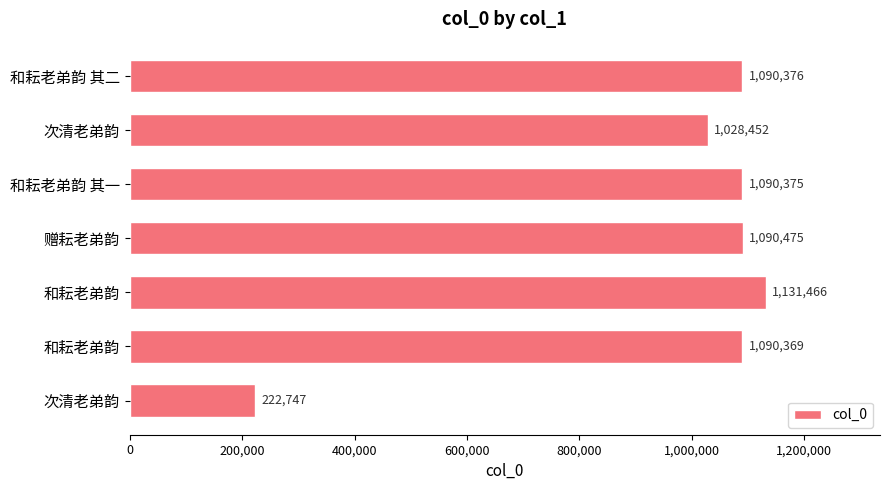

Are the bars horizontal?

Yes